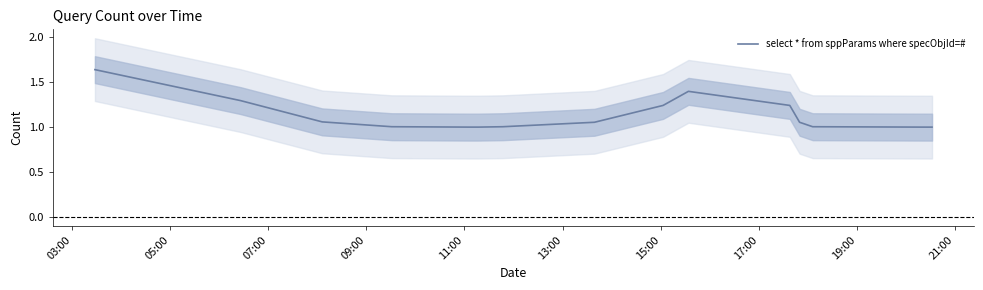

True or false: there are more than 0 points higher than both neighbors.

True